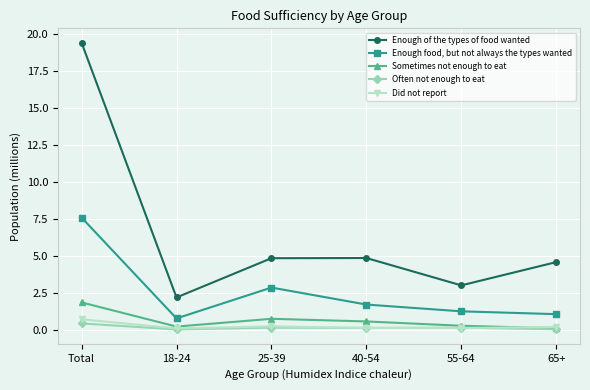

Which series has the largest range (max minus min)?

Enough of the types of food wanted